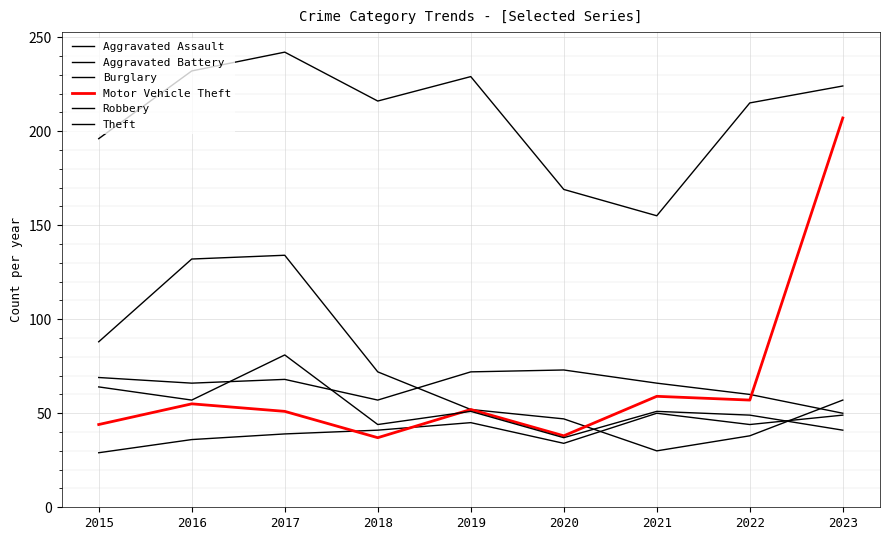

Where is Aggravated Assault nearest to the value 39?

2017